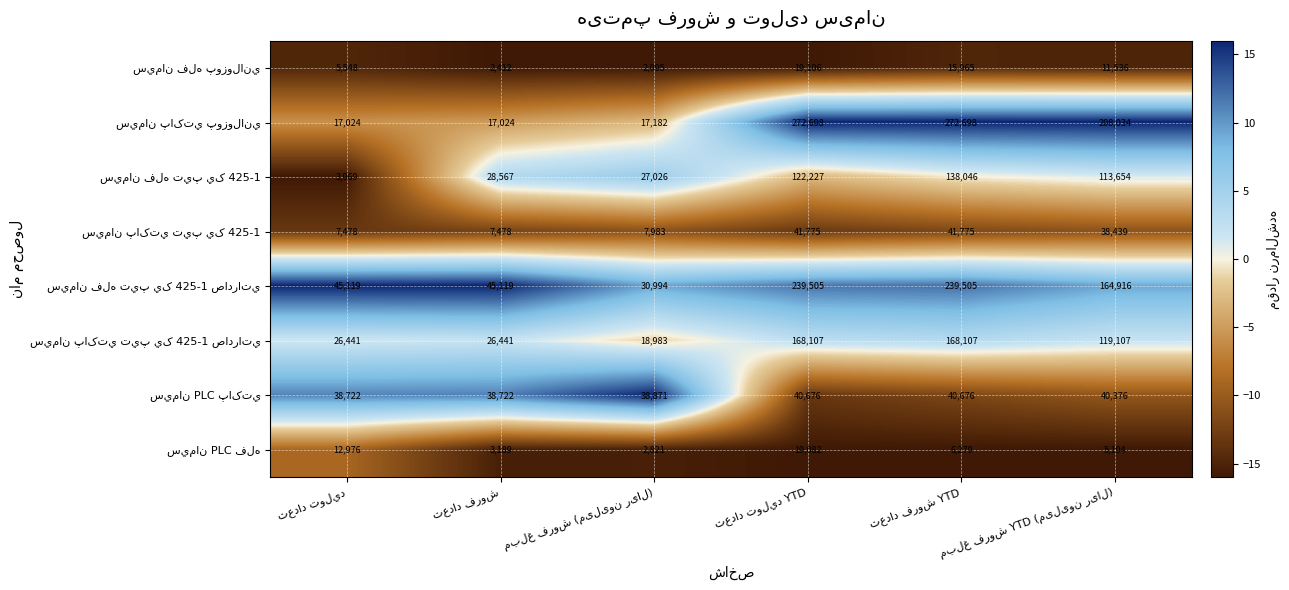

At how many categories does at least one series exceed 169084?

3